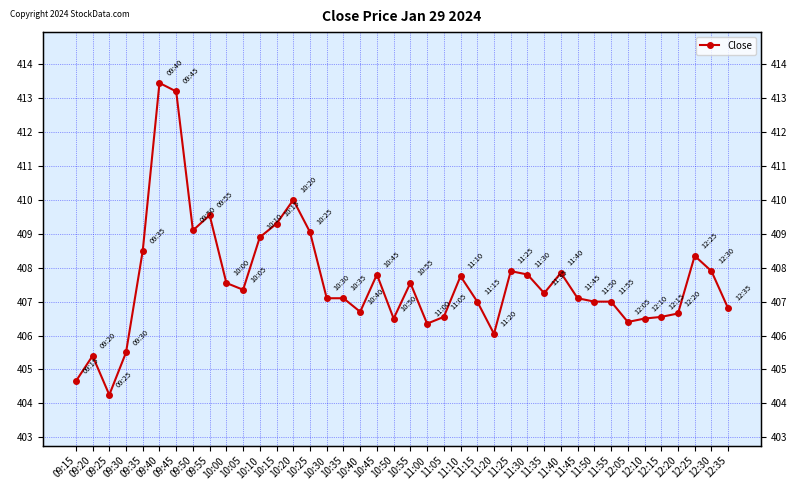

Reading left to right, extract all data points from this chart.

404.6	405.4	404.2	405.5	408.5	413.4	413.2	409.1	409.6	407.6	407.4	408.9	409.3	410.0	409.1	407.1	407.1	406.7	407.8	406.5	407.6	406.4	406.6	407.8	407.0	406.1	407.9	407.8	407.2	407.9	407.1	407.0	407.0	406.4	406.5	406.6	406.6	408.4	407.9	406.8